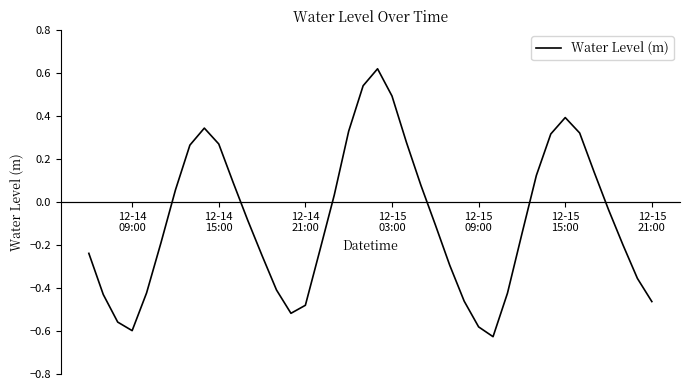

What is the smallest value displayed?

-0.6